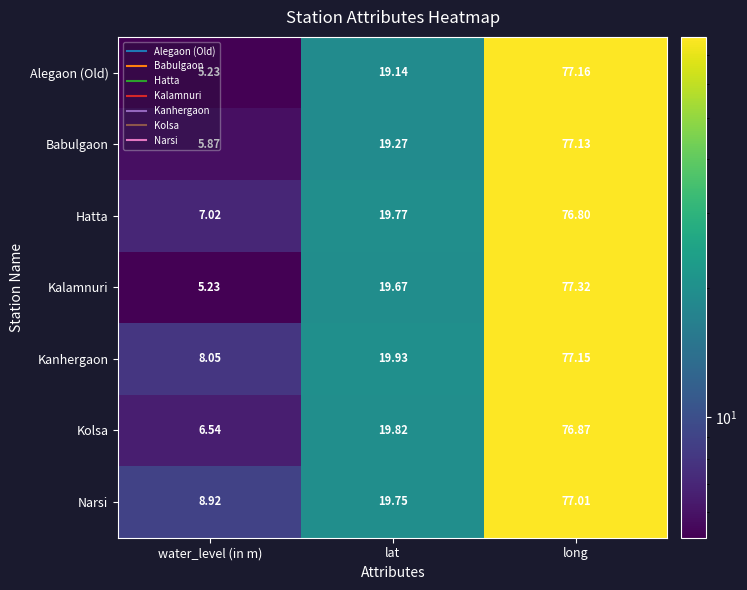

Rank the series at long from lowest to highest value.

Hatta, Kolsa, Narsi, Babulgaon, Kanhergaon, Alegaon (Old), Kalamnuri